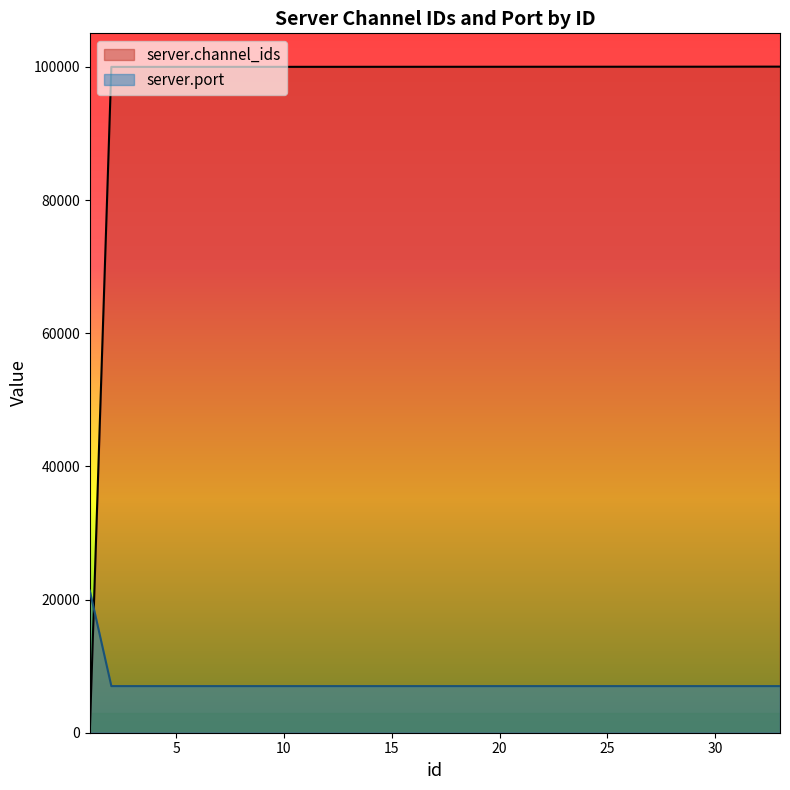

How many values in the server.port series exceed 7002?

1